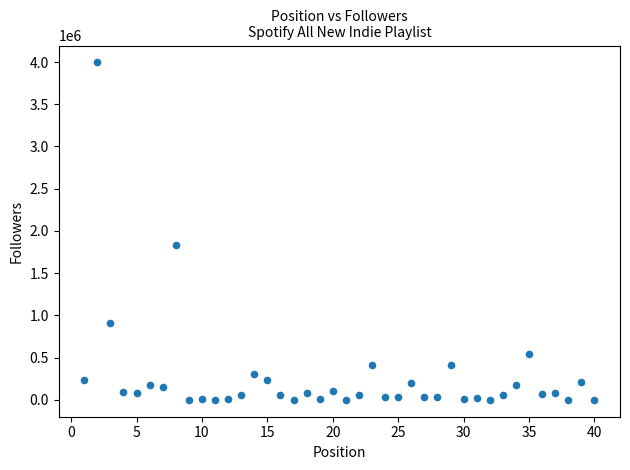

What Y value in the scatter plot is closest to 1997955?

1838501